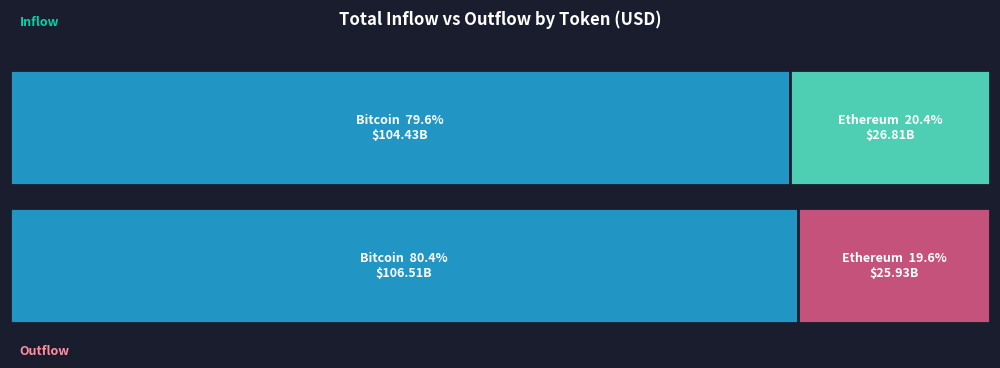

Which has a higher value, 15 or 36?

36